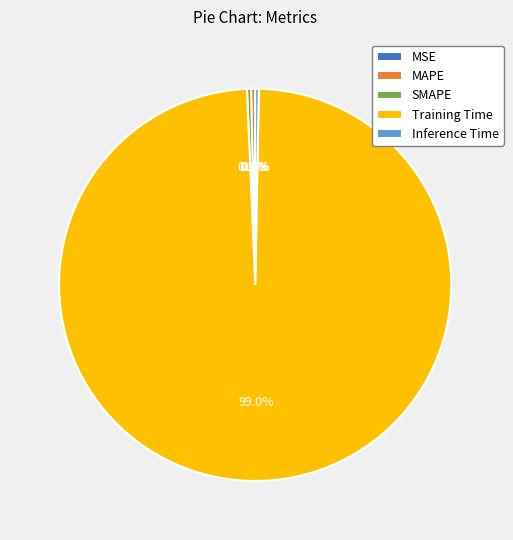

Does Training Time account for over 50% of the chart?

Yes